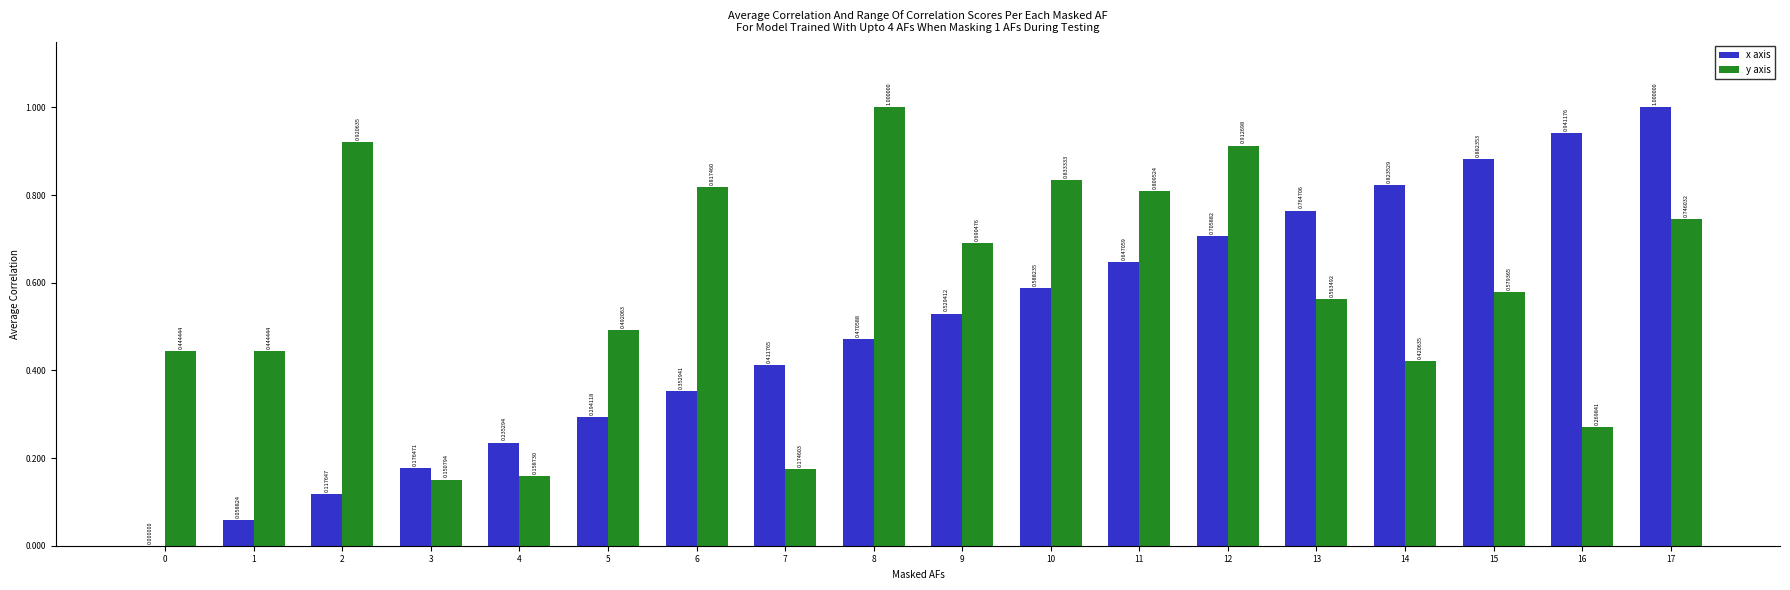

Which series changed the most between 5 and 6?

y axis